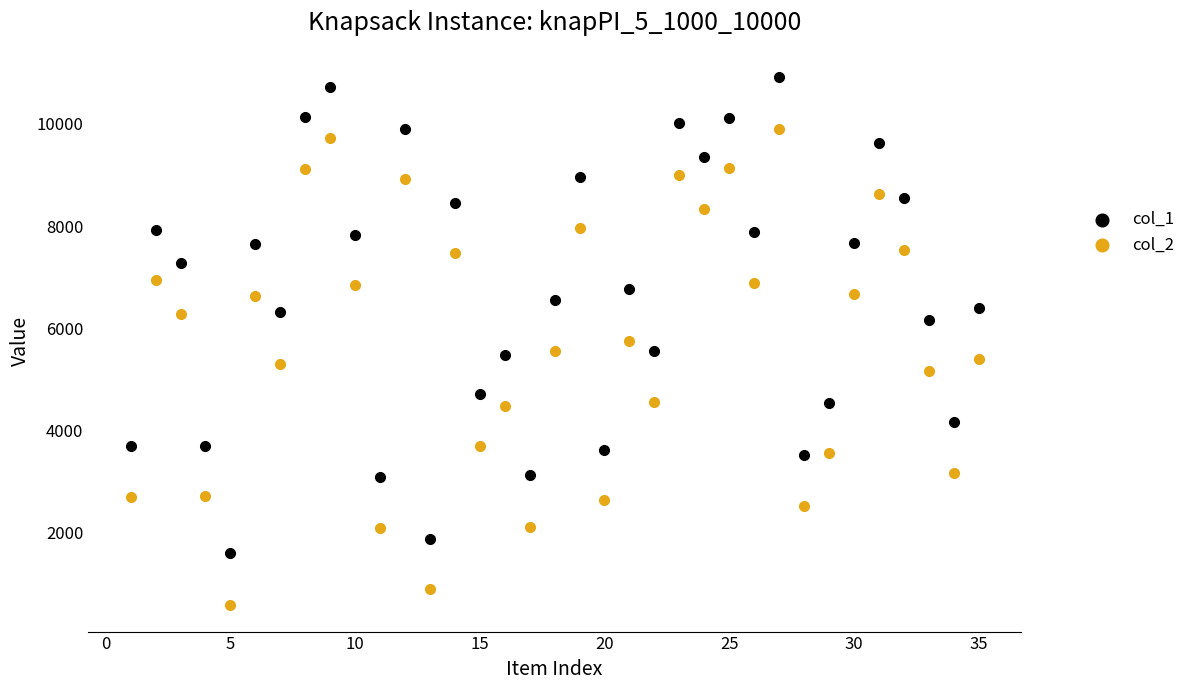

Which series reaches the maximum Y coordinate?

col_1